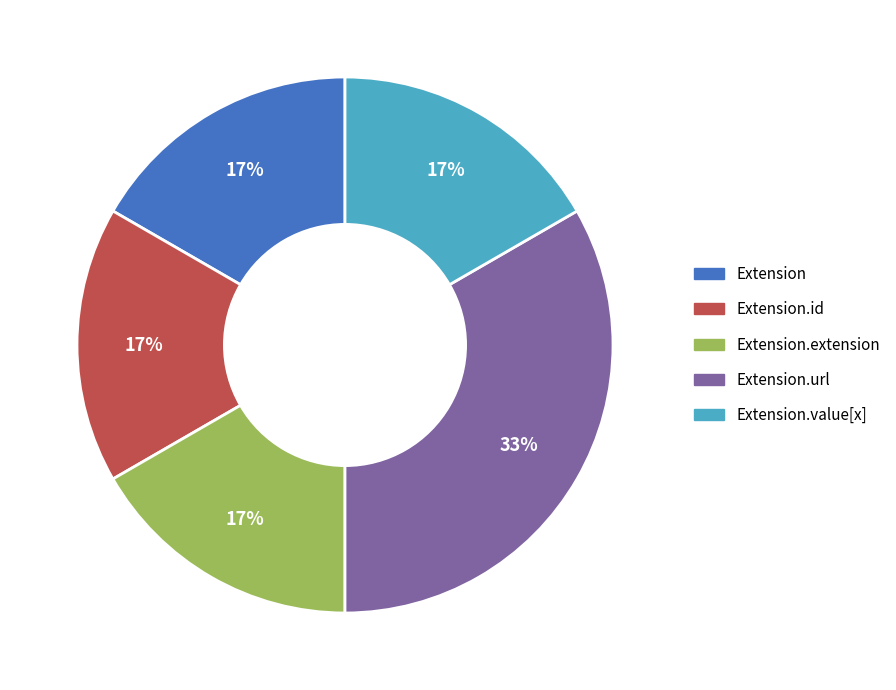

To the nearest percent, what is the average slice percentage?

20%